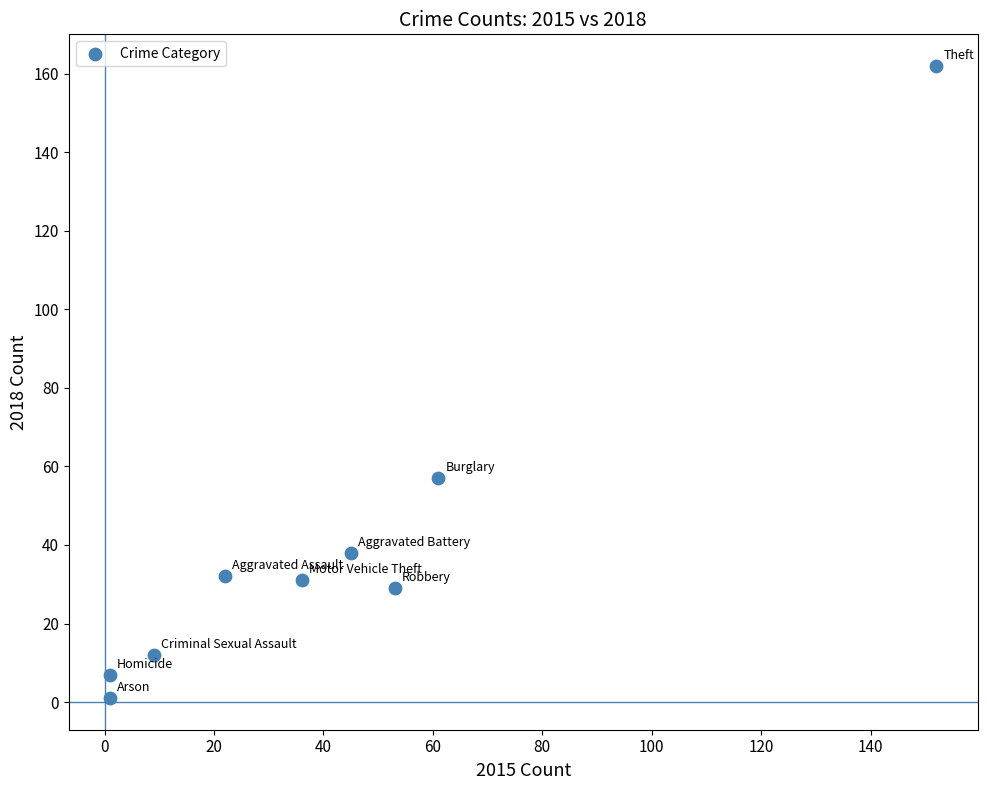

What Y value in the scatter plot is closest to 81?

57